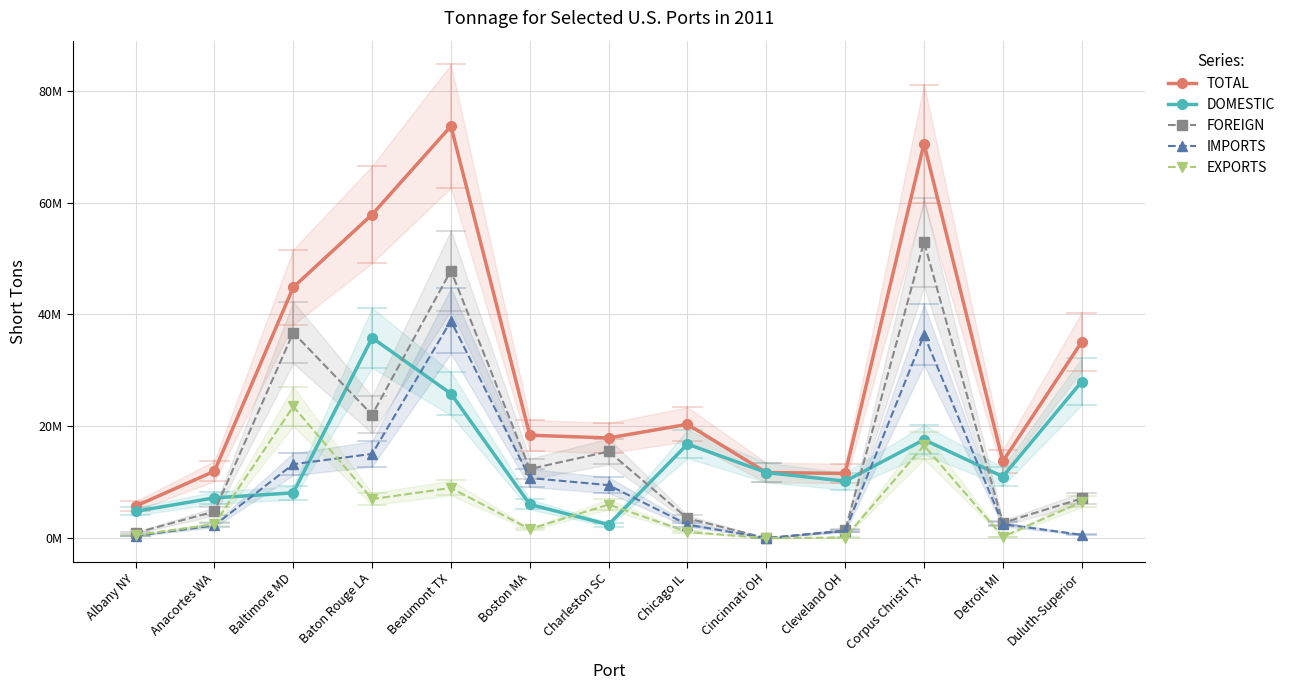

Is it true that FOREIGN equals 22051036 at Baton Rouge LA?

True